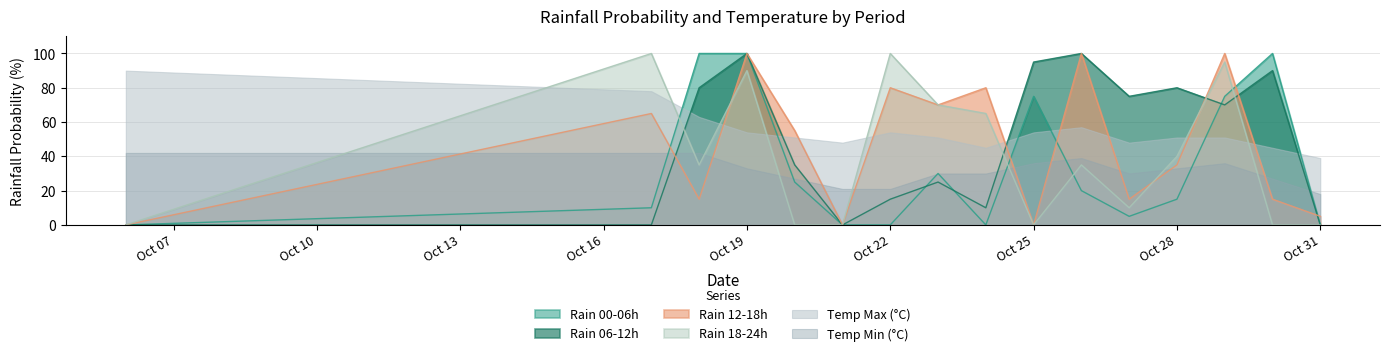

The value of Rain 00-06h at Oct 28 is 26. True or false?

False